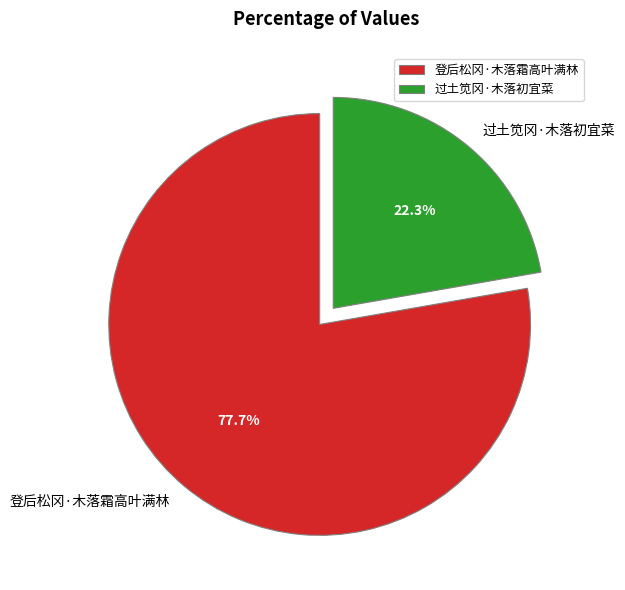

True or false: 登后松冈·木落霜高叶满林 accounts for 87% of the total.

False